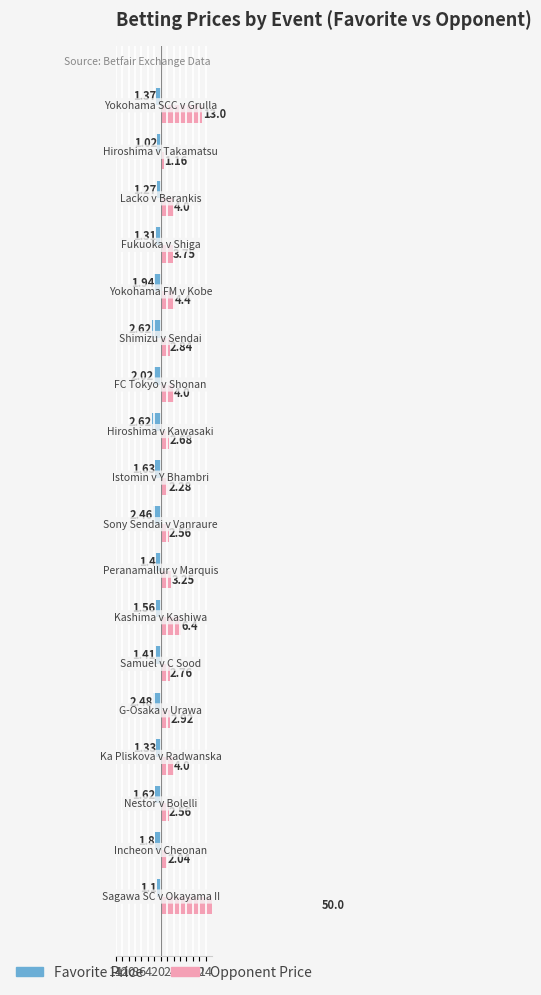

Does the chart contain stacked bars?

No